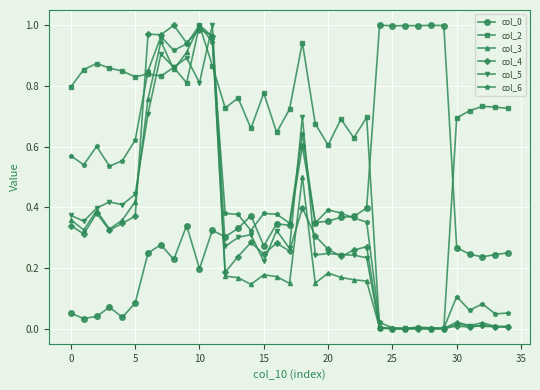

True or false: col_3 and col_0 intersect in this chart.

True